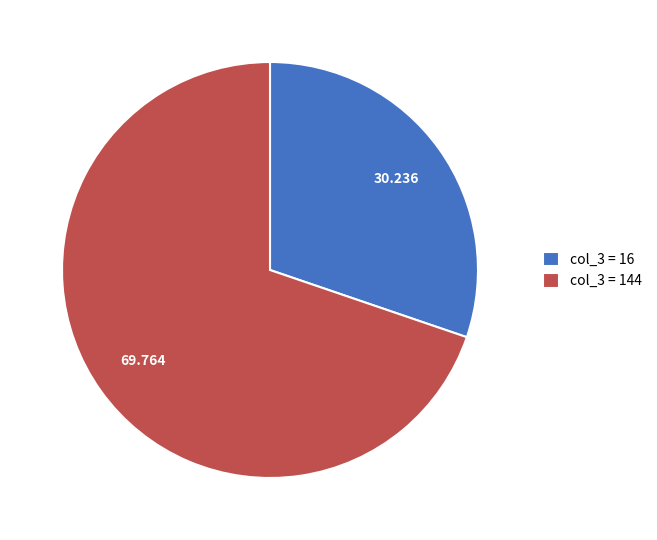

Is there any slice that represents more than half of the pie?

Yes